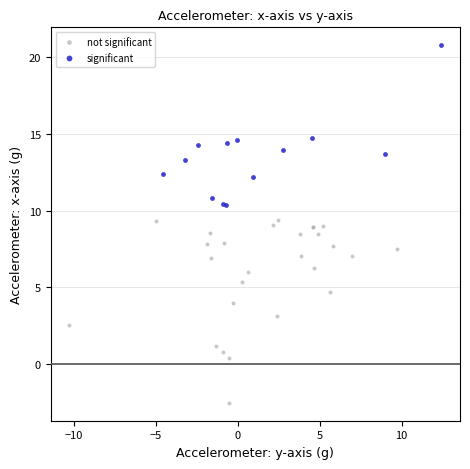

Which series contains the highest Y value?

significant